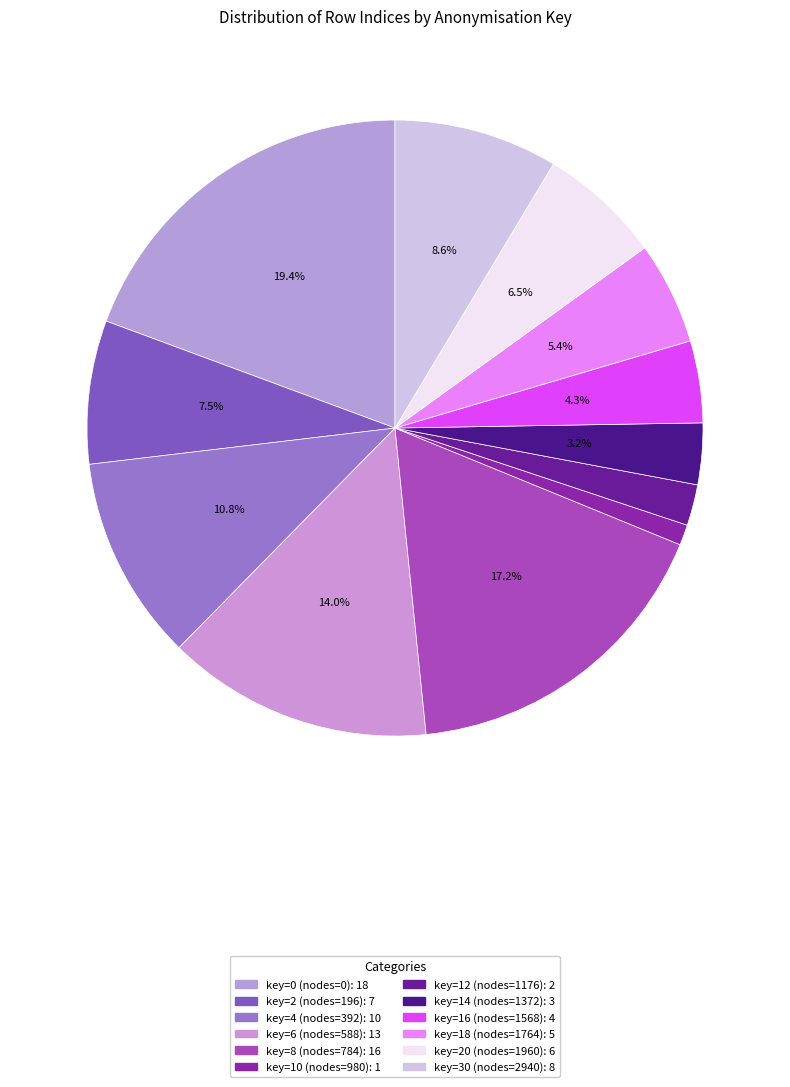

To the nearest percent, what percentage of the pie is key=16 (nodes=1568)?

4%